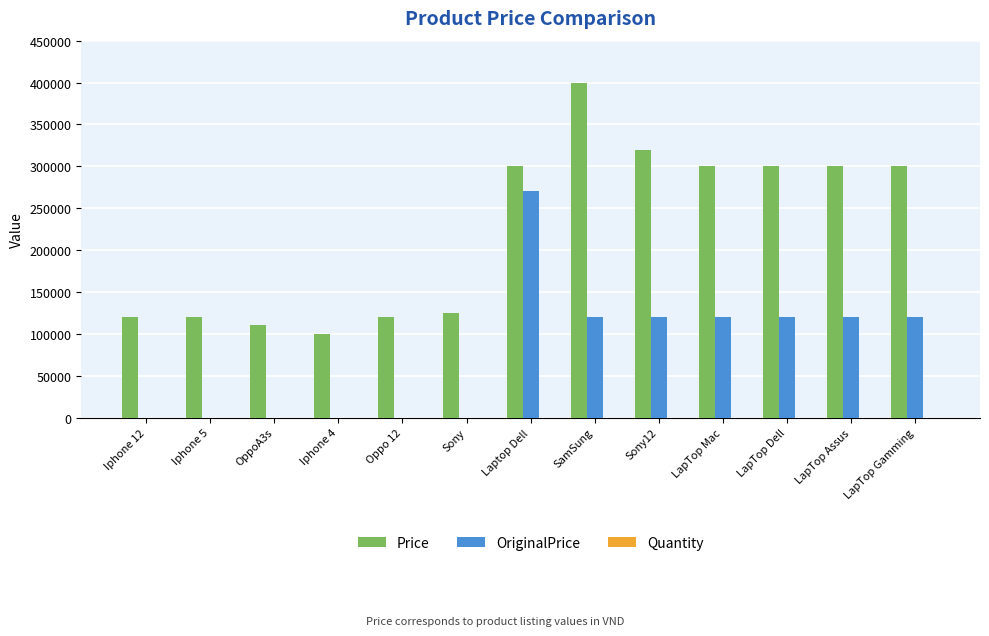

What is the sum of all Price values?

2915200